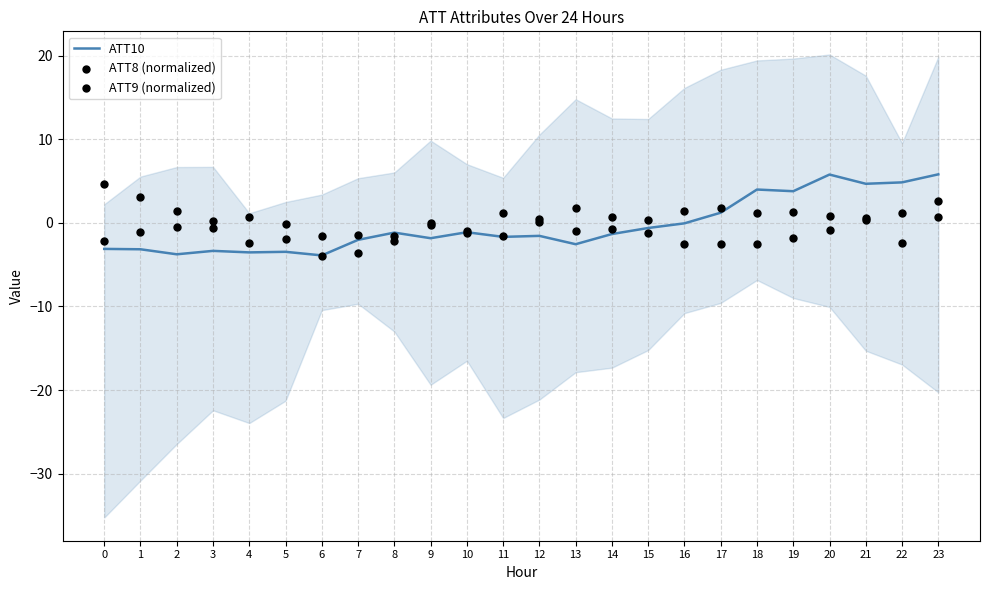

What are all the series names shown in the legend?

ATT10, ATT8 (normalized), ATT9 (normalized)